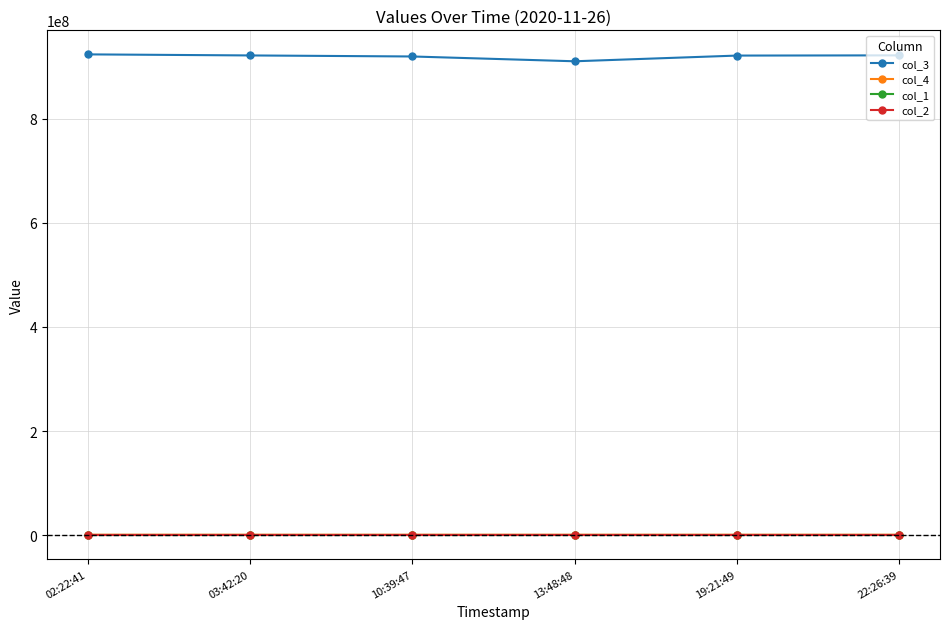

What is the label of the 5th point from the right?

03:42:20